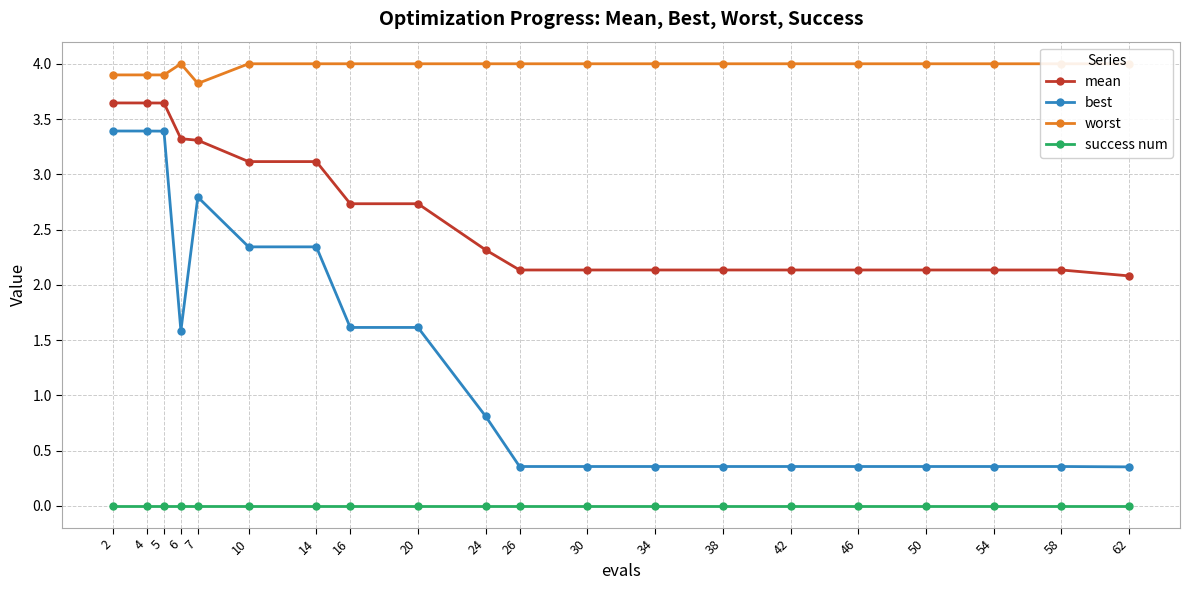

Which category has the highest value across all series?

6